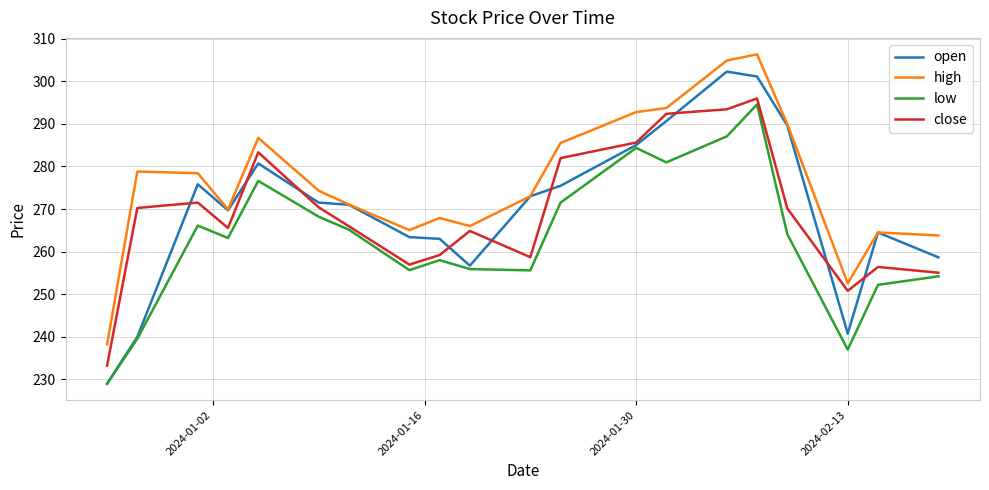

Which series has the largest total across all categories?

high